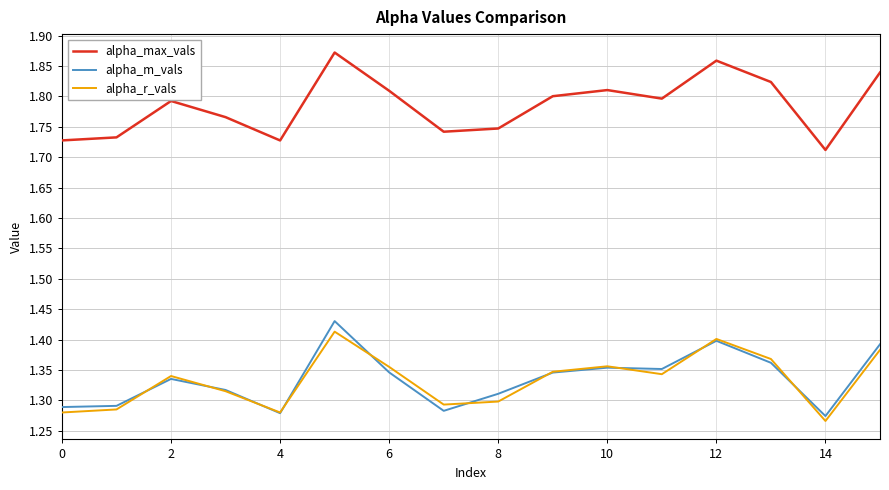

True or false: alpha_r_vals has more than 2 points higher than both neighbors.

True